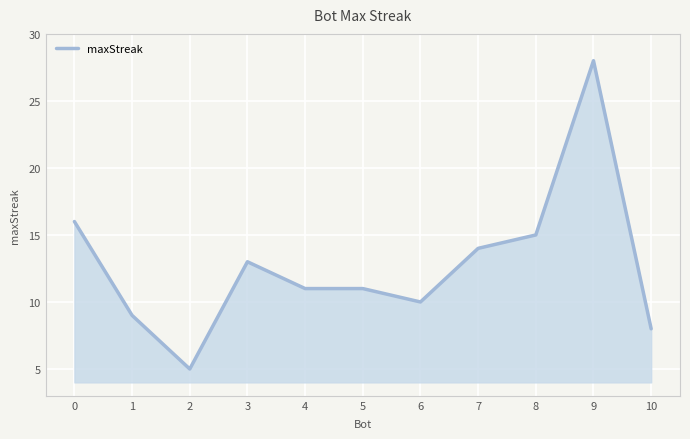

Reading left to right, transcribe all the data shown in this chart.

16	9	5	13	11	11	10	14	15	28	8